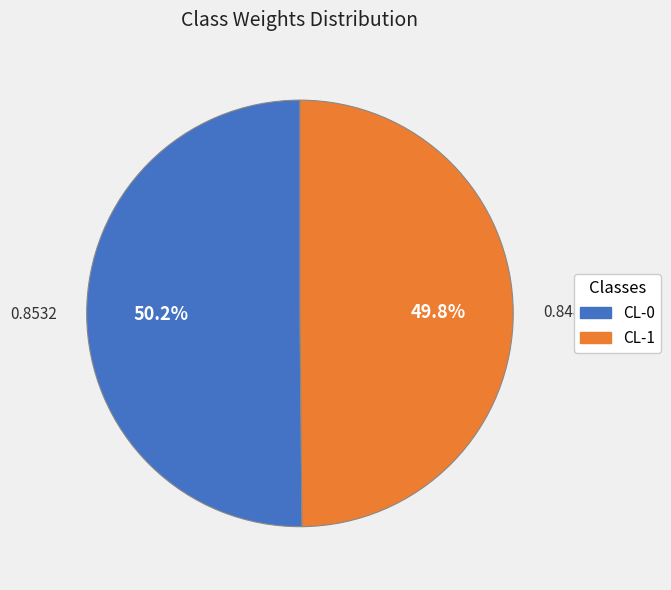

How much of the chart is everything except CL-1?

50.2%